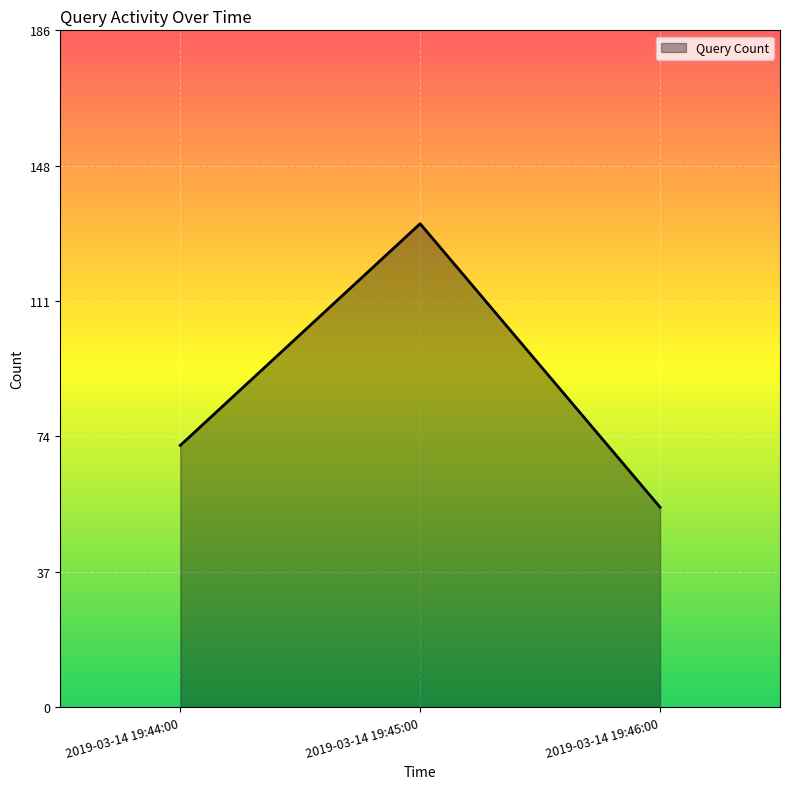

What is the difference between the maximum and second lowest values?

61